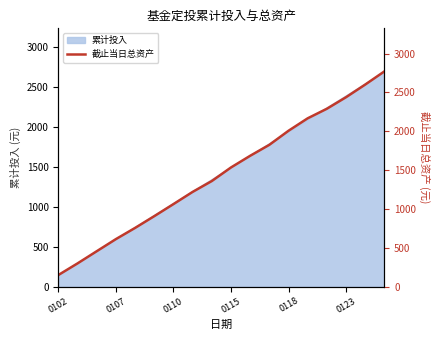

How many data points are less than 1533?

9